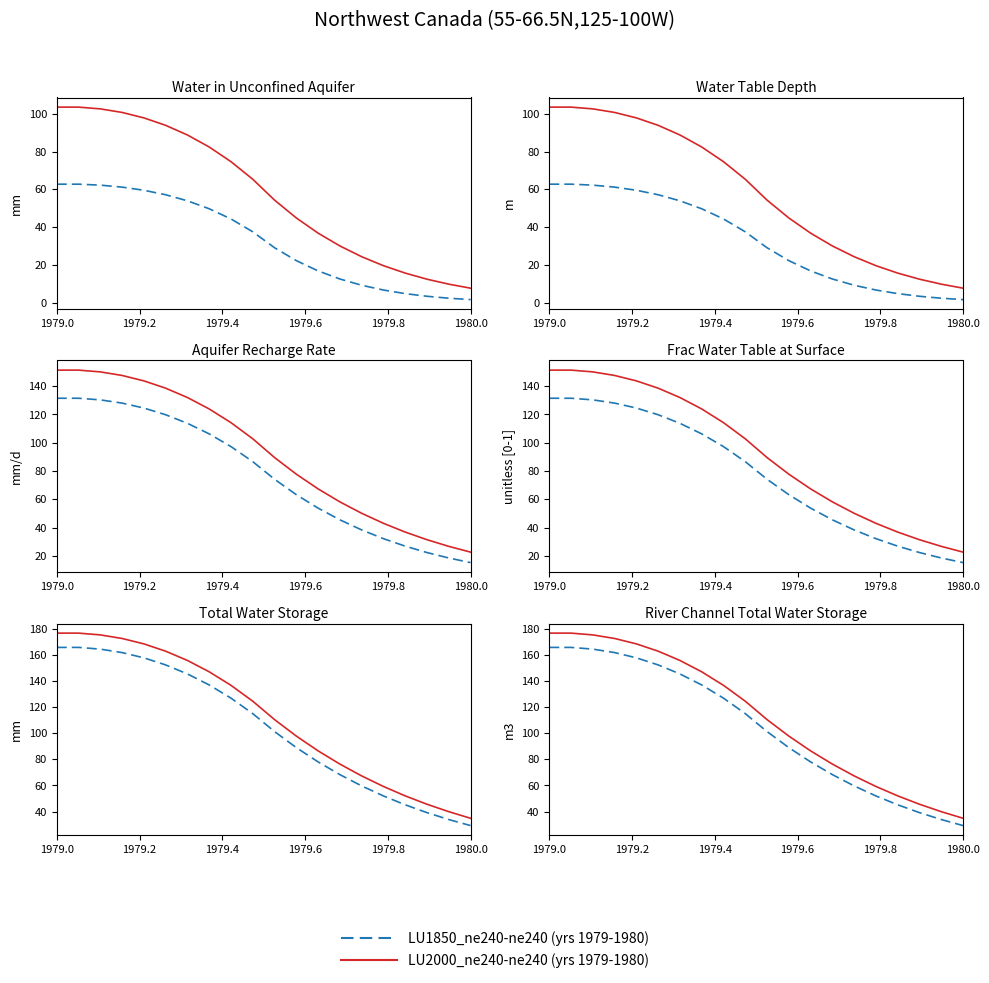

What is the minimum value for LU2000_ne240-ne240 (yrs 1979-1980)?

34.8